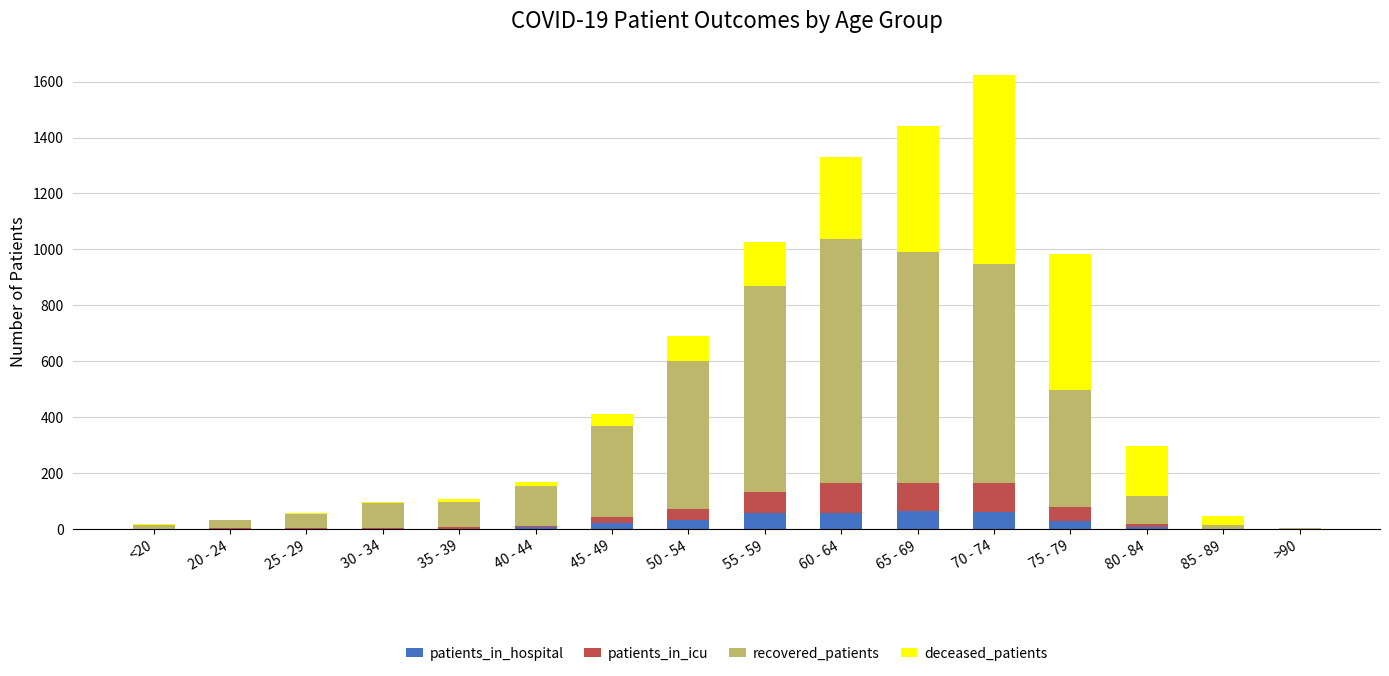

At which category is the sum across all series the highest?

70 - 74